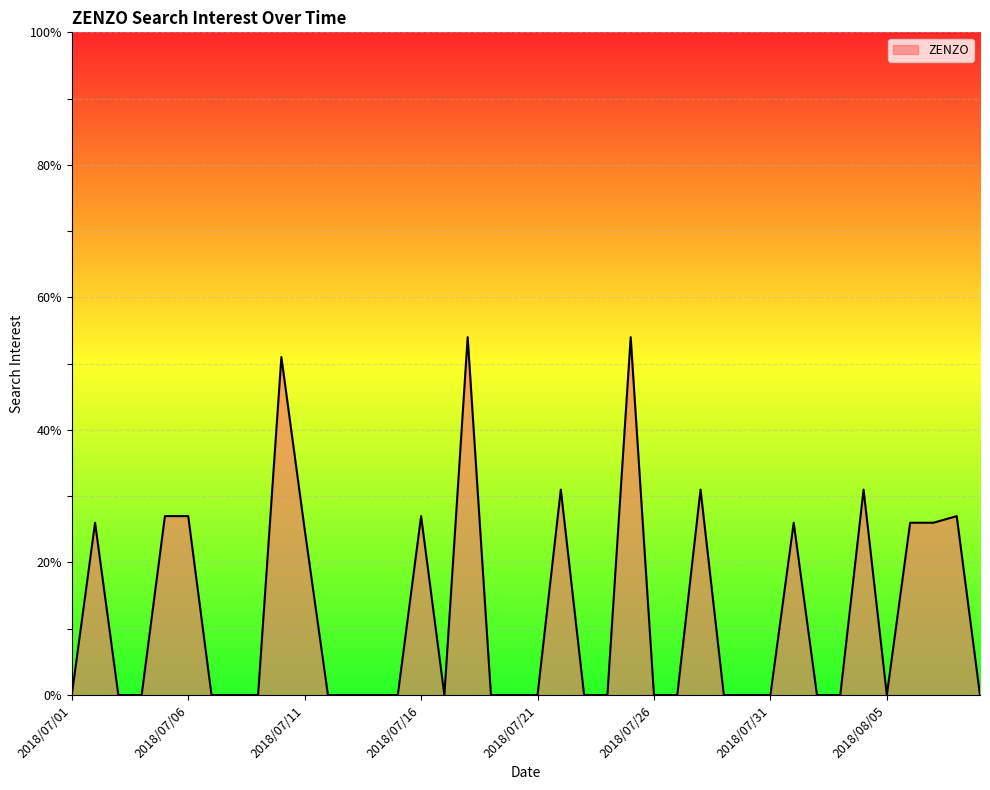

What is the greatest value displayed?

54